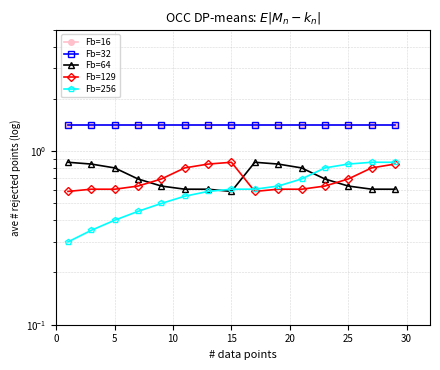

Reading right to left, list all the values displayed in this chart.

Fb=16: 1.4	1.4	1.4	1.4	1.4	1.4	1.4	1.4	1.4	1.4	1.4	1.4	1.4	1.4	1.4
Fb=32: 1.4	1.4	1.4	1.4	1.4	1.4	1.4	1.4	1.4	1.4	1.4	1.4	1.4	1.4	1.4
Fb=64: 0.6	0.6	0.6	0.7	0.8	0.8	0.9	0.6	0.6	0.6	0.6	0.7	0.8	0.8	0.9
Fb=129: 0.8	0.8	0.7	0.6	0.6	0.6	0.6	0.9	0.8	0.8	0.7	0.6	0.6	0.6	0.6
Fb=256: 0.9	0.9	0.8	0.8	0.7	0.6	0.6	0.6	0.6	0.6	0.5	0.5	0.4	0.3	0.3